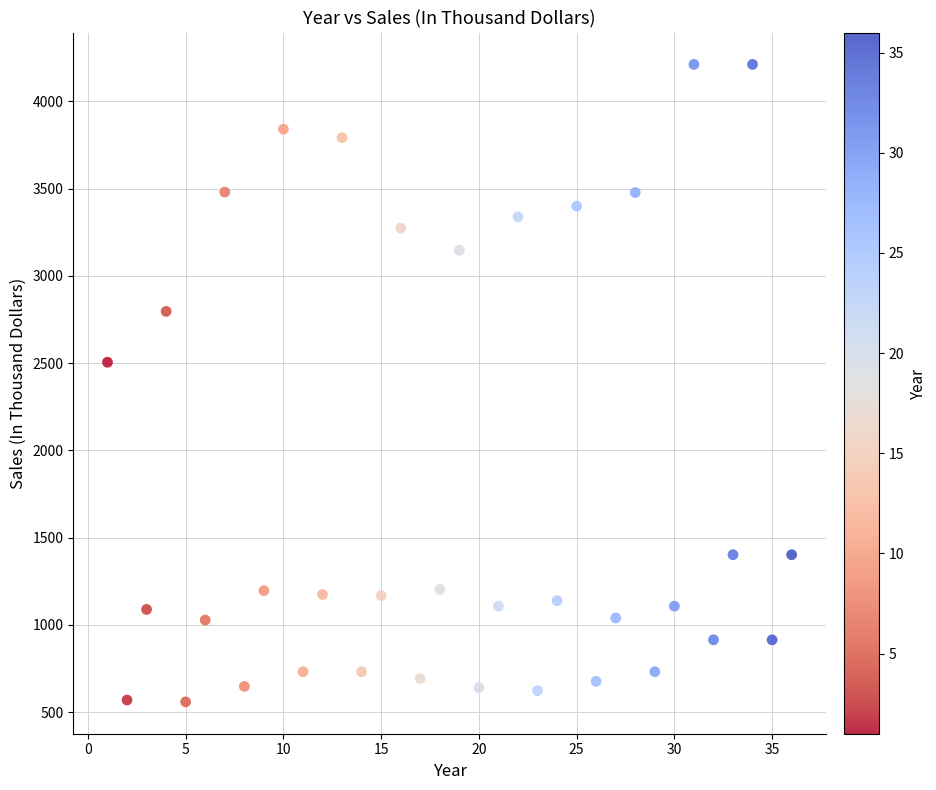

What Y value in the scatter plot is closest to 2385?

2505.0